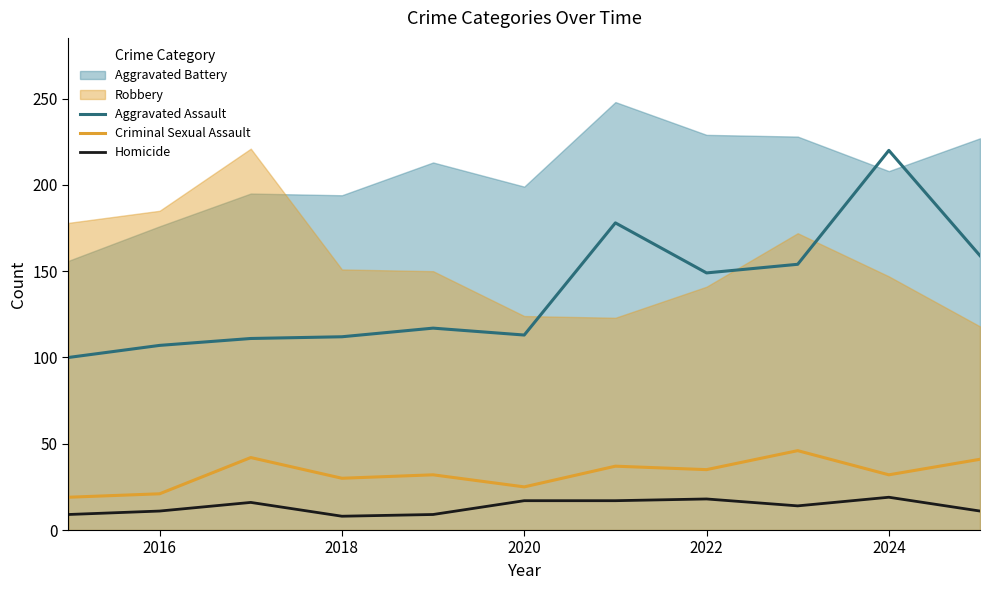

True or false: Criminal Sexual Assault and Homicide cross at least once.

False